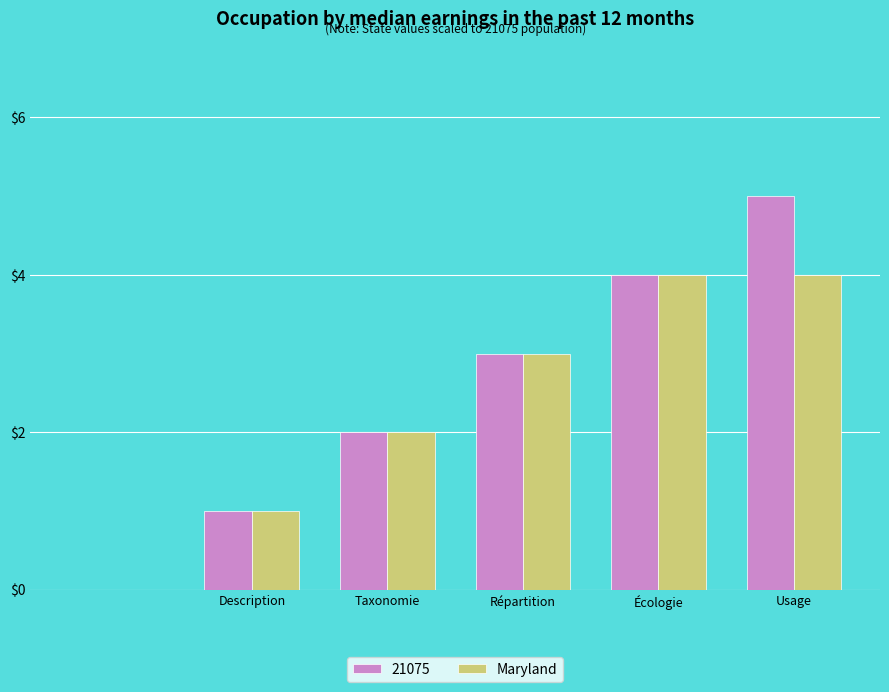

What is the sum of all 21075 values?

15